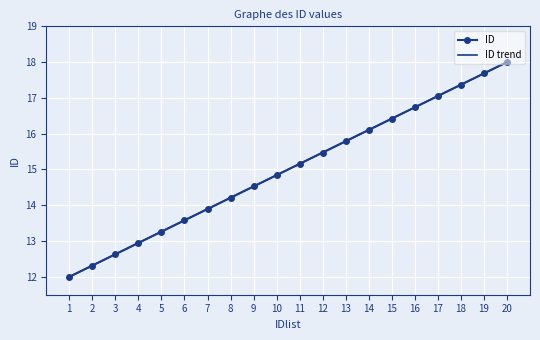

Which series has the largest range (max minus min)?

ID trend